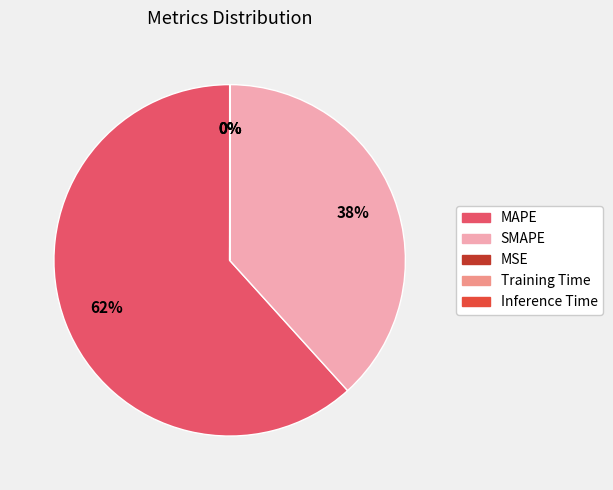

To the nearest percent, what is the difference between the largest and smallest slice percentages?

62%